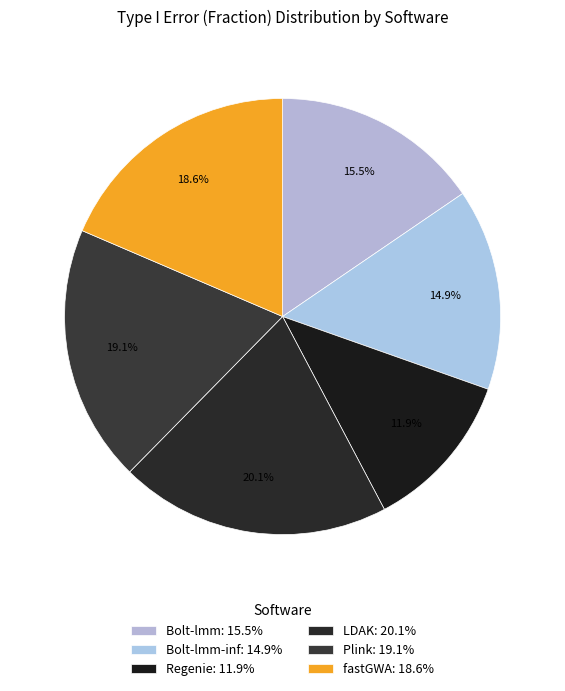

Is there any slice that represents more than half of the pie?

No